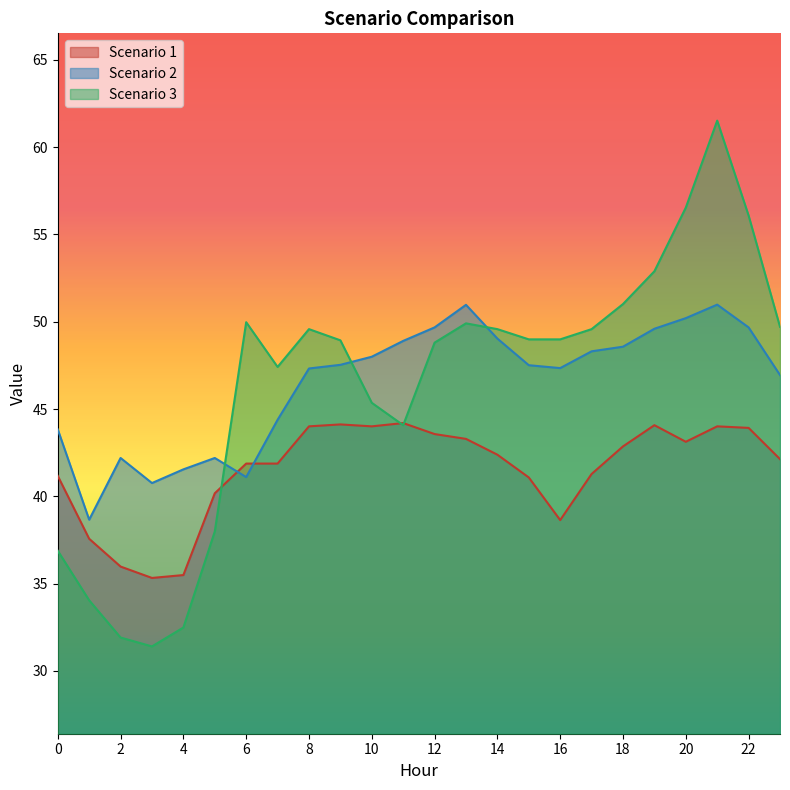

How many interior local peaks does the Scenario 1 series have?

4